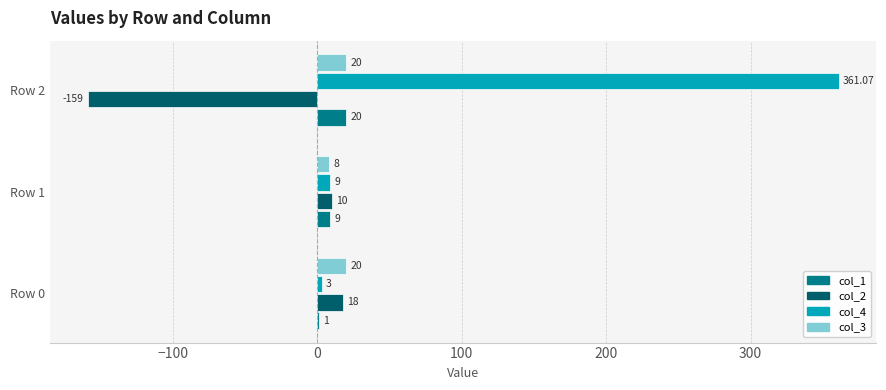

What is the sum of all col_1 values?

30.0